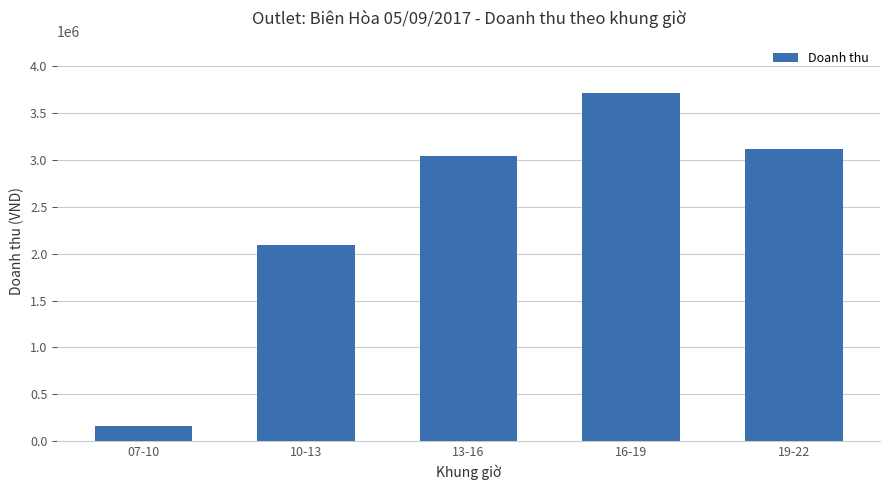

Which has a higher value, 07-10 or 16-19?

16-19